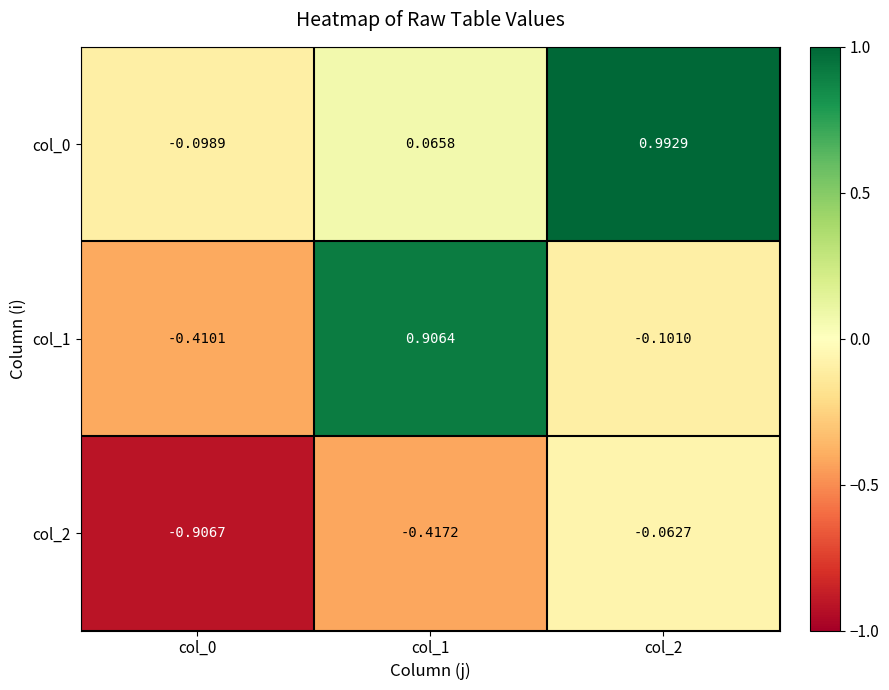

Is the value of col_1 at col_1 greater than the value of col_0 at col_1?

Yes